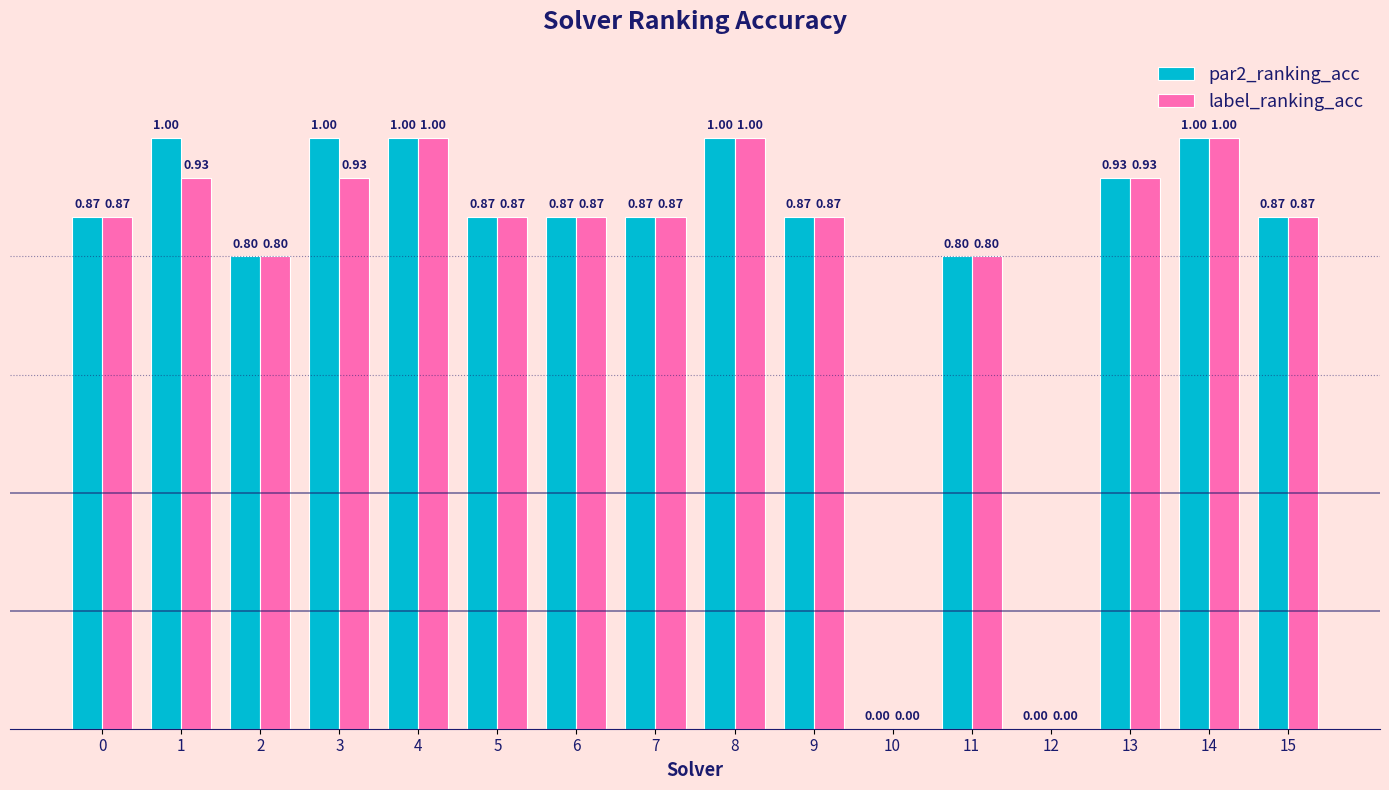

What is the total value across all series at 5?

1.7